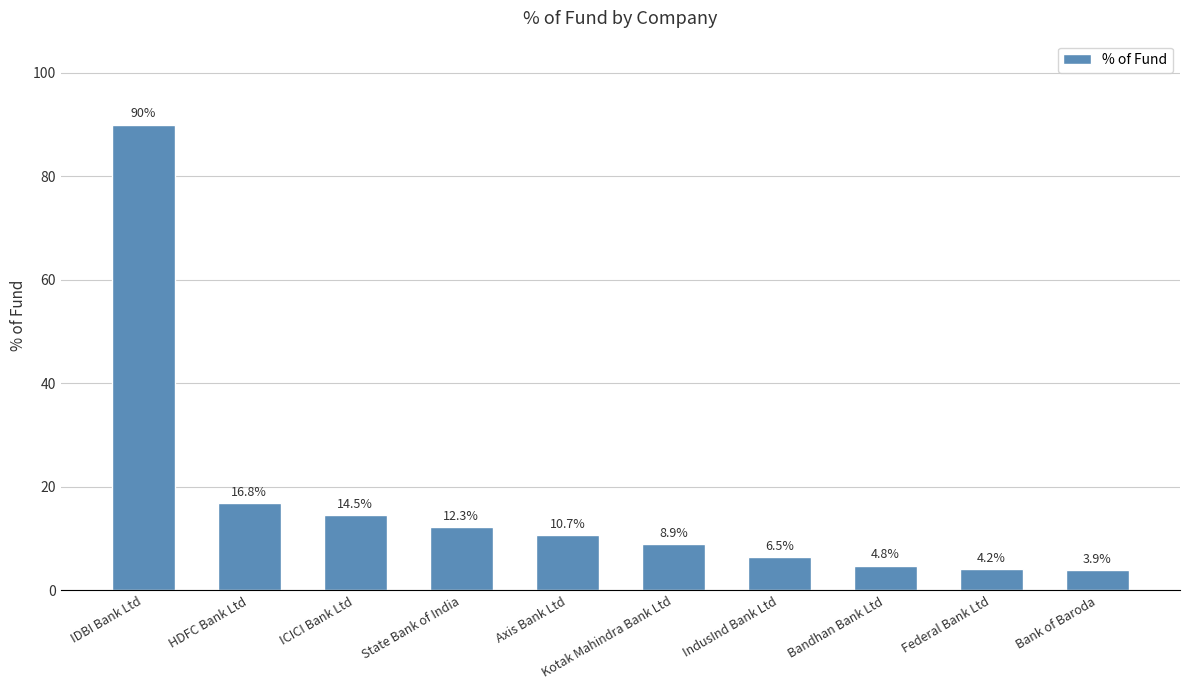

What is the approximate value at Kotak Mahindra Bank Ltd?

8.9